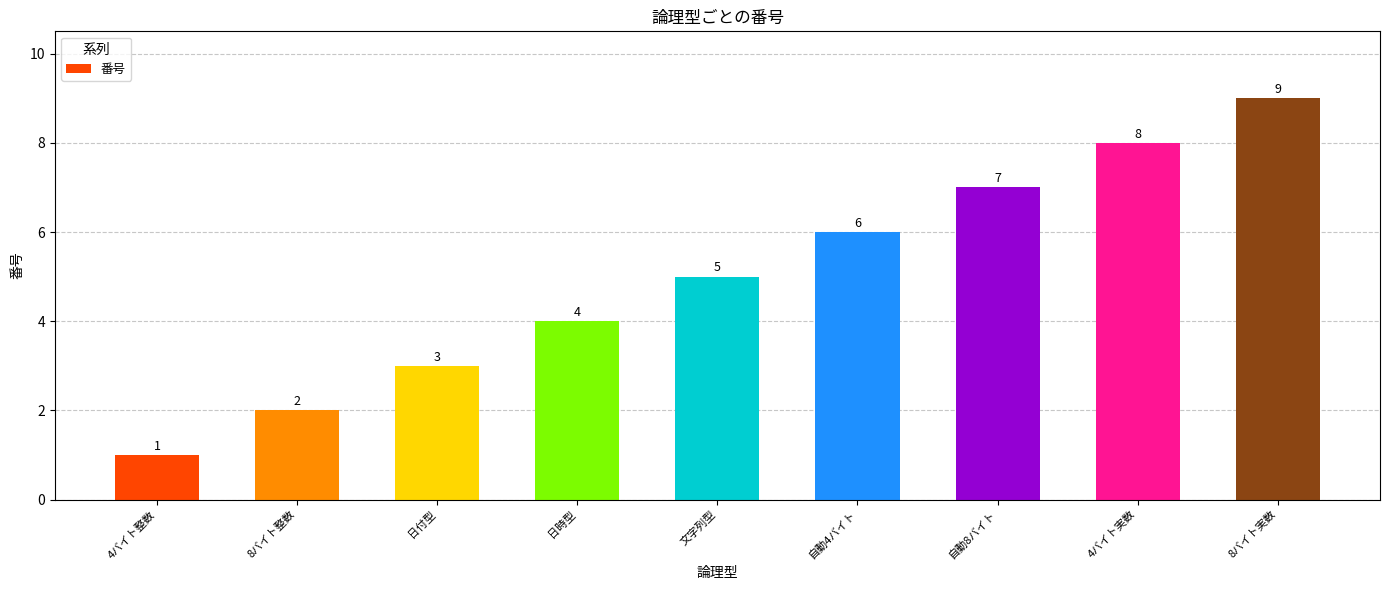

Which label corresponds to the smallest value in the chart?

4バイト整数